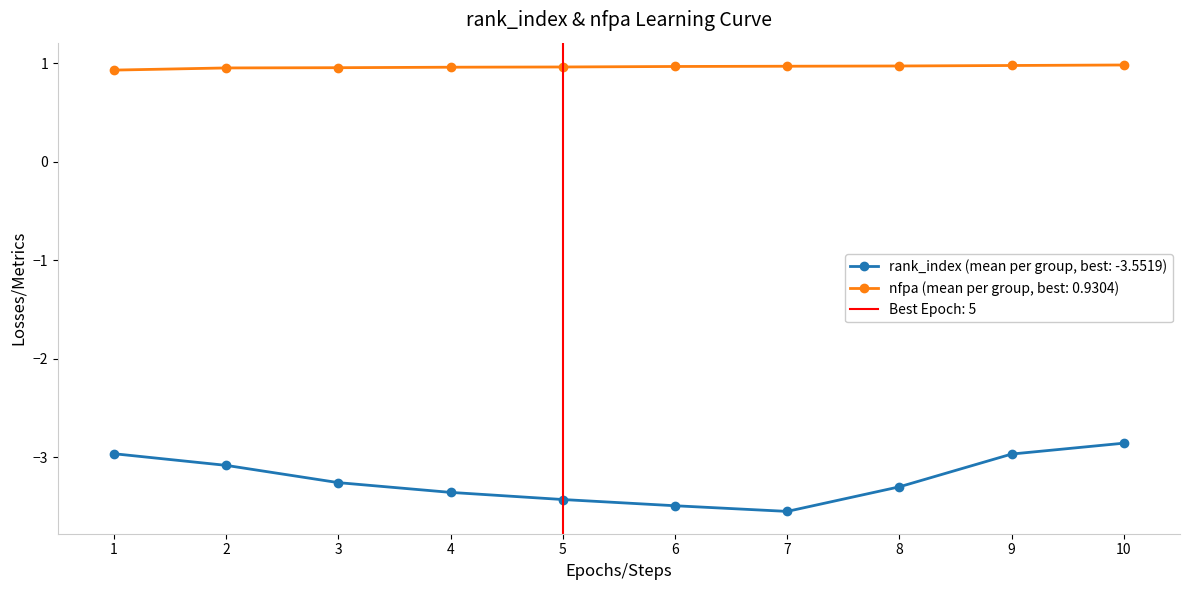

Which label corresponds to the largest value in the chart?

10